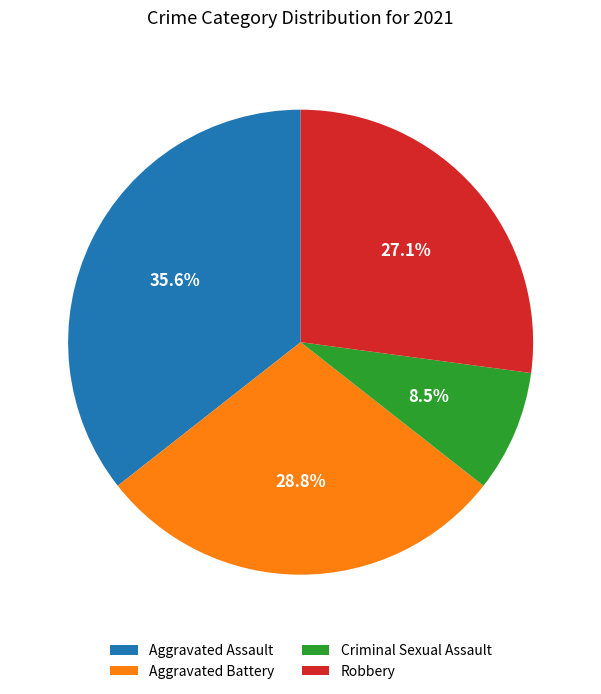

Is there any slice that represents more than half of the pie?

No